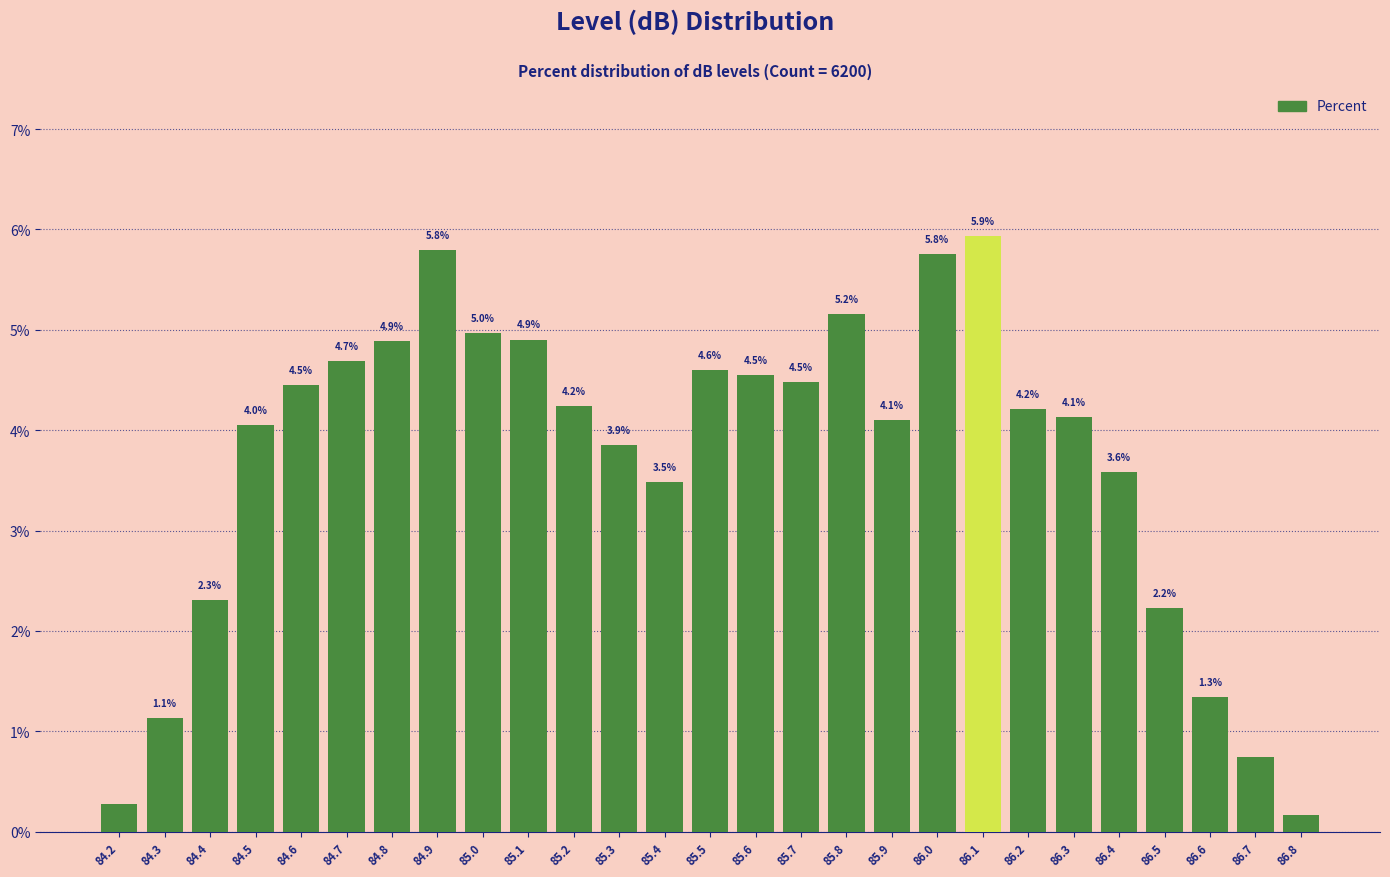

What is the value of the 8th bar from the left?

5.8